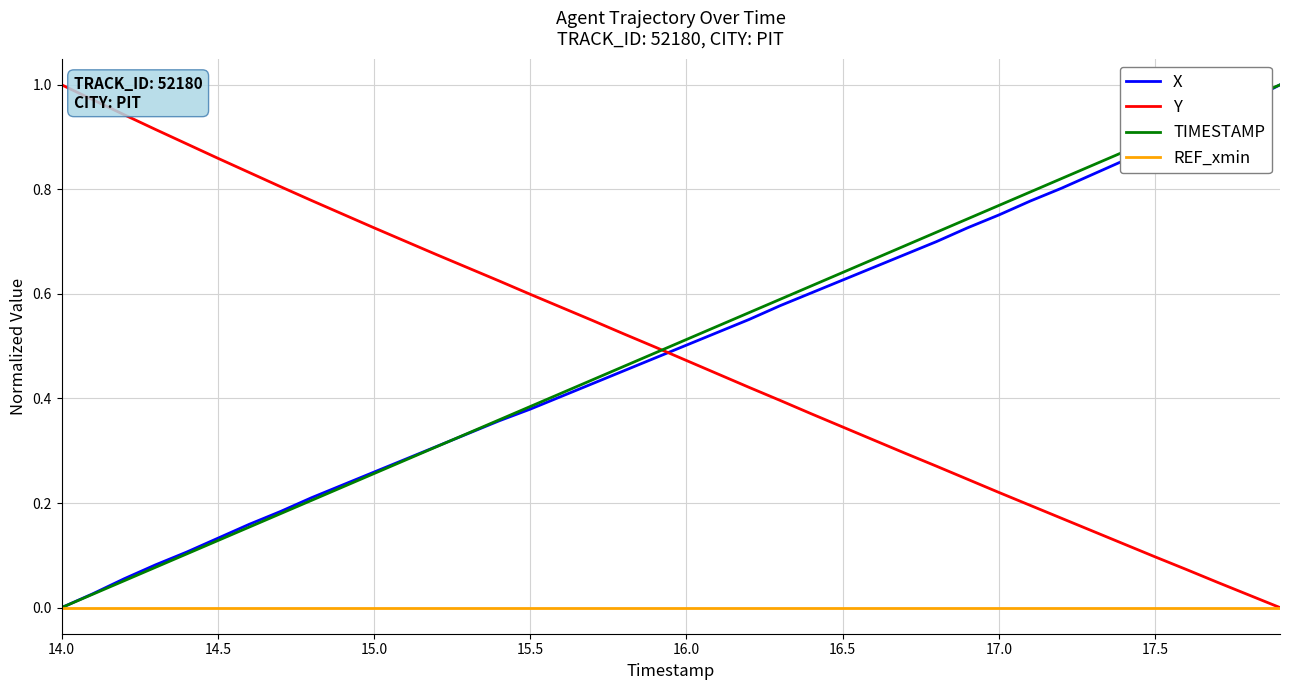

True or false: TIMESTAMP and Y intersect in this chart.

True